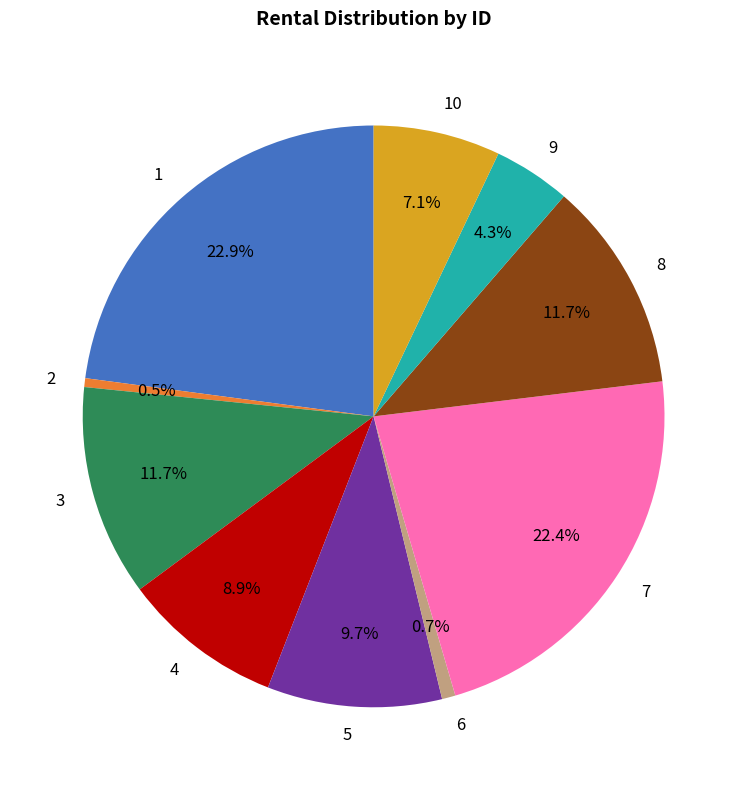

Between 9 and 1, which is larger?

1